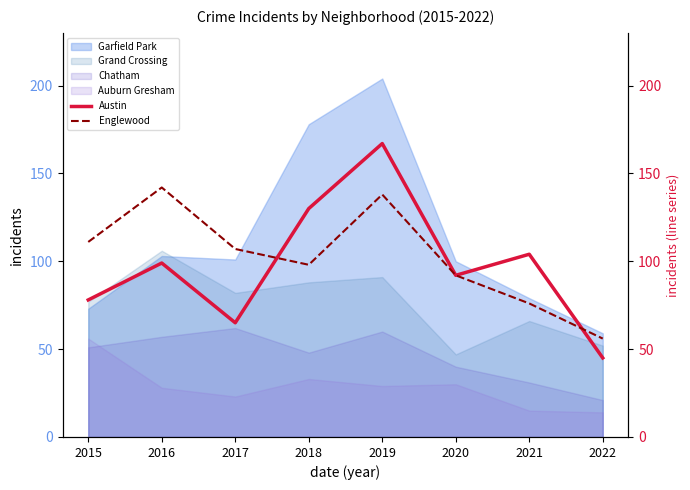

What is the highest value of the Englewood series?

142